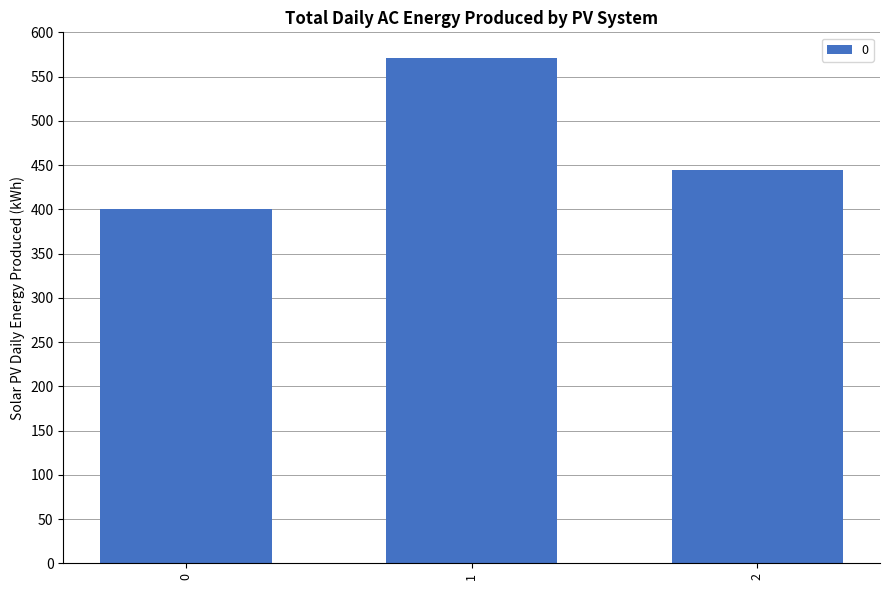

Count the number of categories in the chart.

3